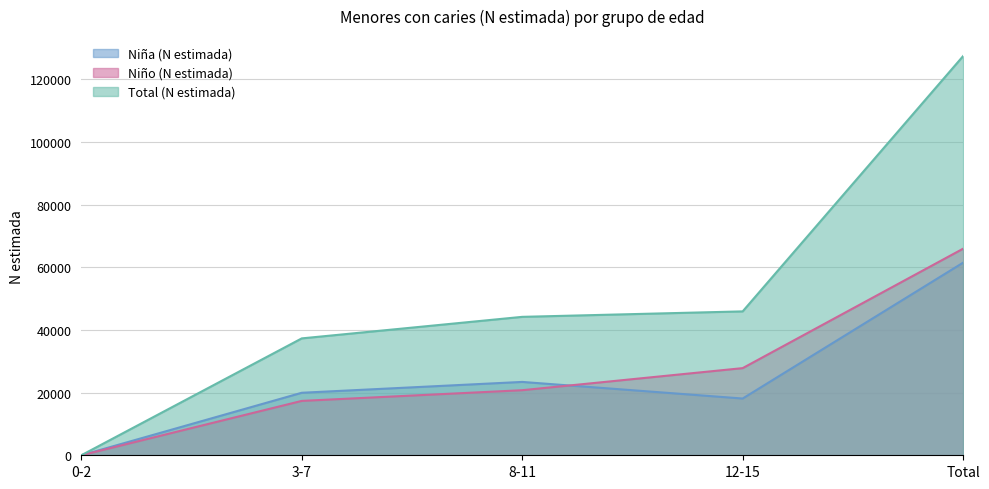

What is the total value across all series at 12-15?

91880